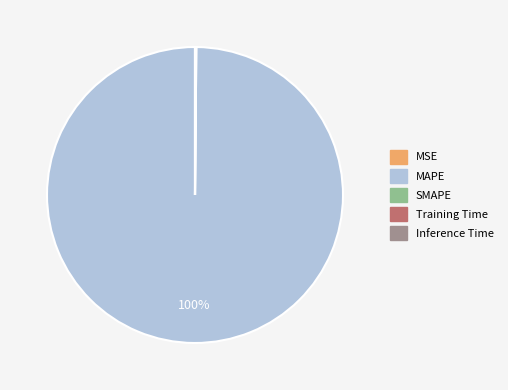

To the nearest percent, what is the average slice percentage?

20%